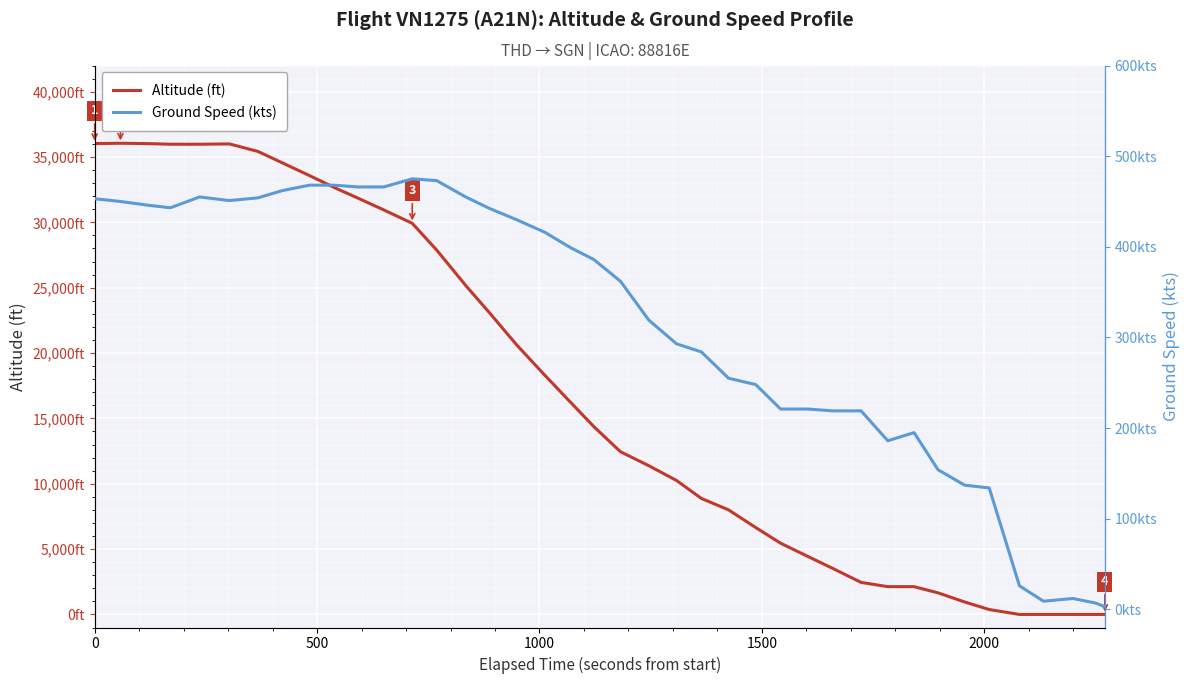

How many intersections are there between Altitude (ft) and Ground Speed (kts)?

1